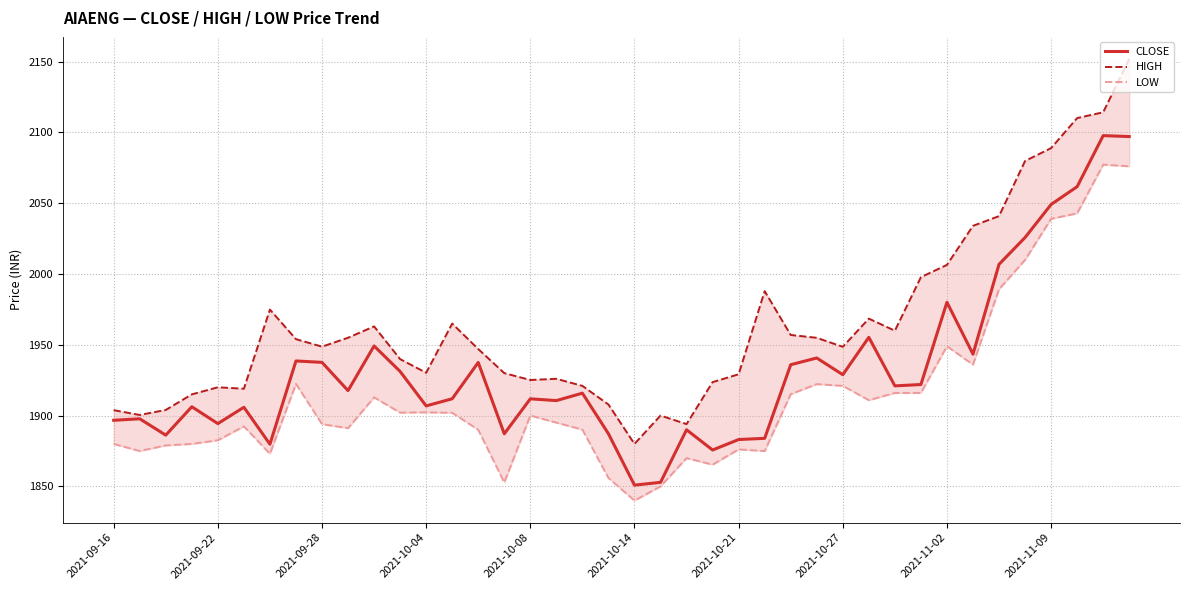

List the series in order of their peak value, highest first.

HIGH, CLOSE, LOW